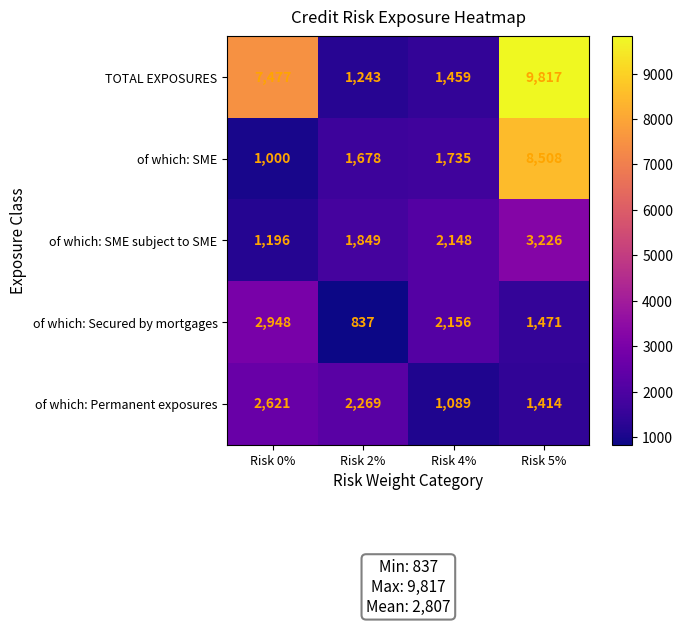

List the series in order of their peak value, highest first.

TOTAL EXPOSURES, of which: SME, of which: SME subject to SME, of which: Secured by mortgages, of which: Permanent exposures